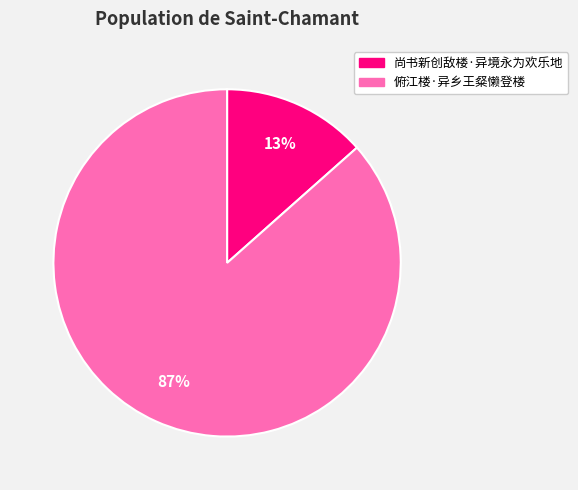

To the nearest percent, what portion does 俯江楼·异乡王粲懒登楼 represent?

87%